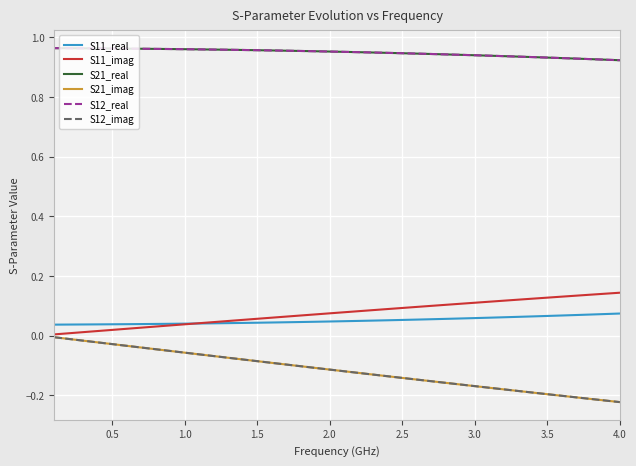

Does the chart have visible grid lines?

Yes